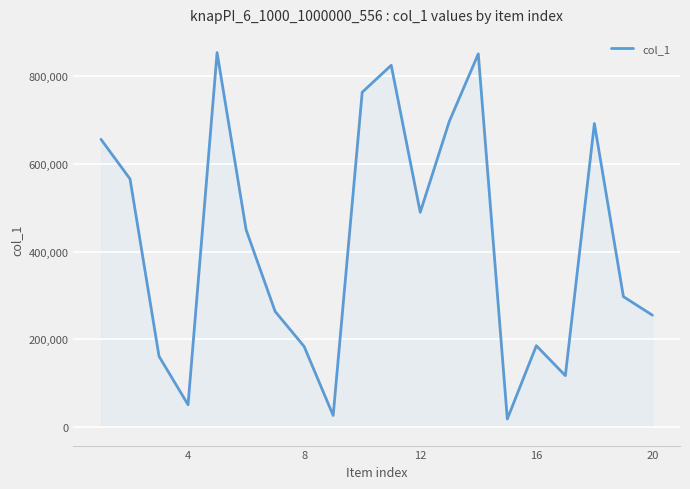

What is the greatest value displayed?

853803